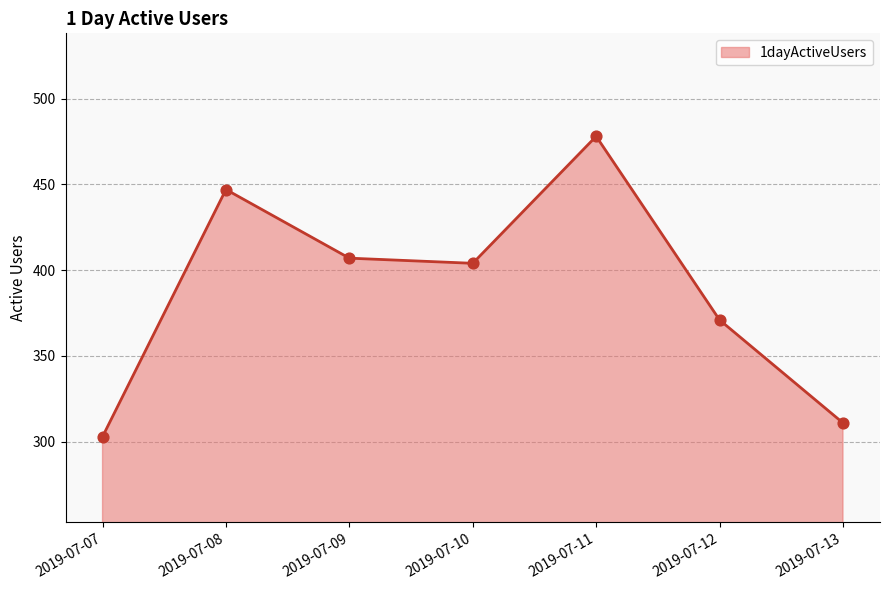

Which has a higher value, 2019-07-07 or 2019-07-13?

2019-07-13